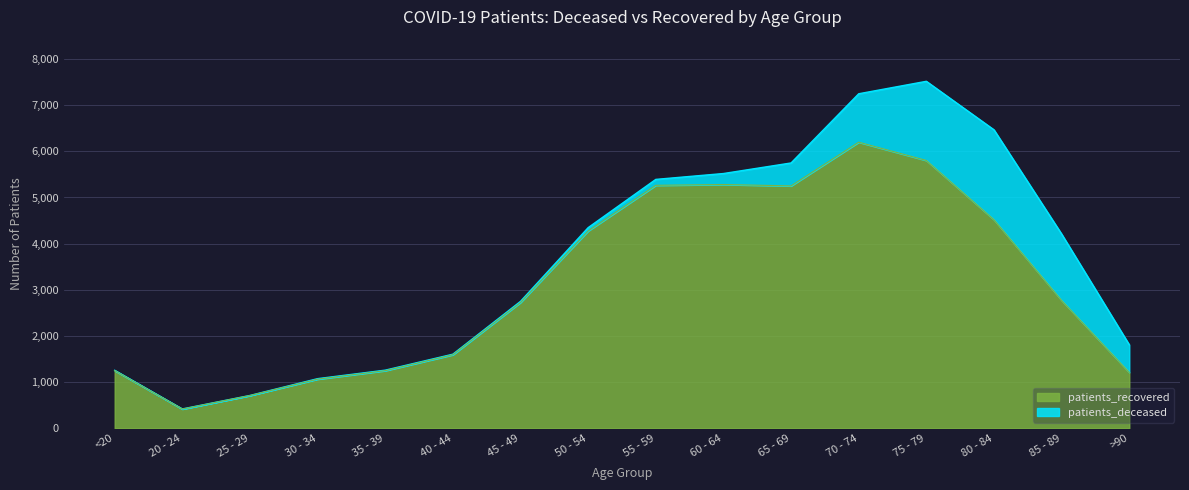

What is the ratio of the value at 30 - 34 to the value at 25 - 29?

1.5